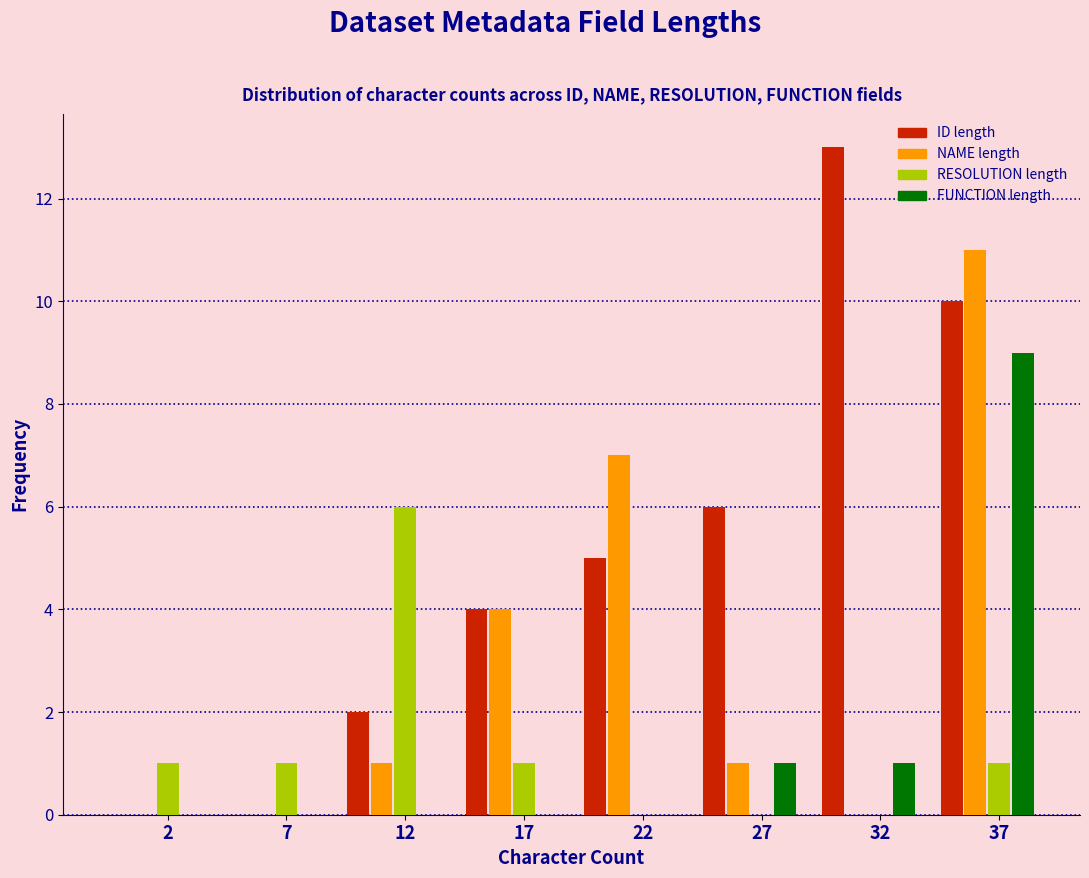

True or false: FUNCTION length has a value of 2 at 32.

False